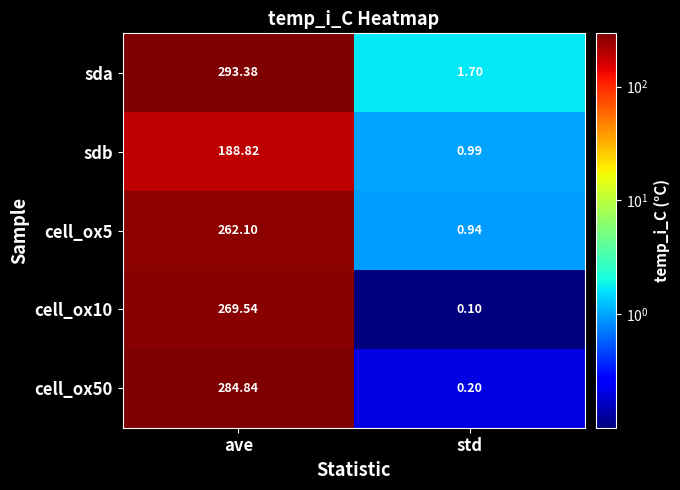

At which label is cell_ox10 closest to 134?

std